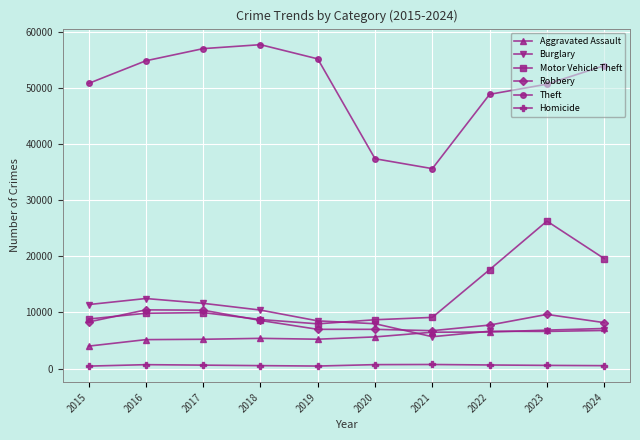

True or false: Motor Vehicle Theft has a value of 26278 at 2023.

True